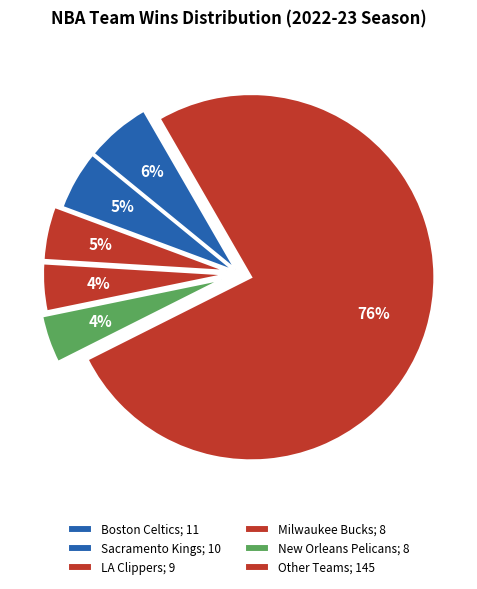

Count the number of slices in the pie.

6